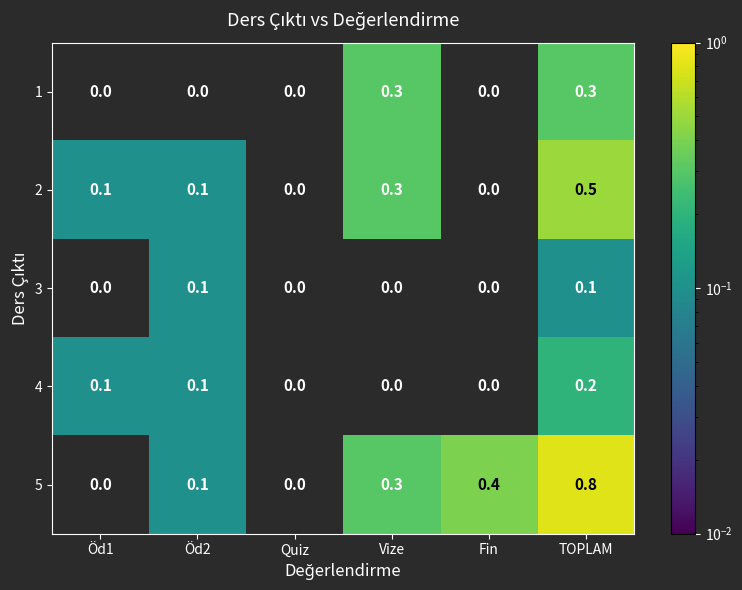

How many 4 values are between 0 and 1?

6